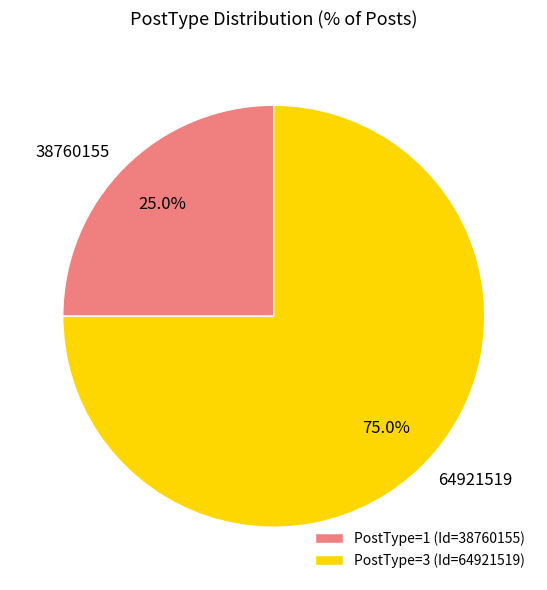

To the nearest percent, what is the difference between the 64921519 and 38760155 slice percentages?

50%